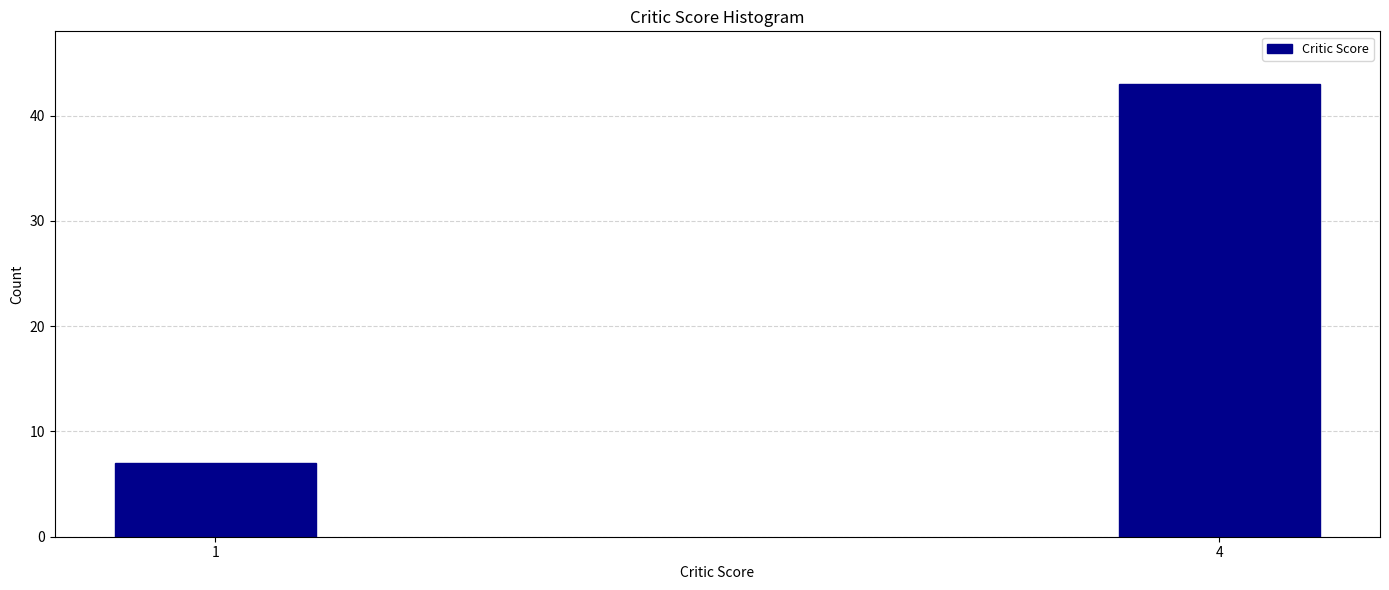

Reading left to right, what are all the values shown in this chart?

7	43